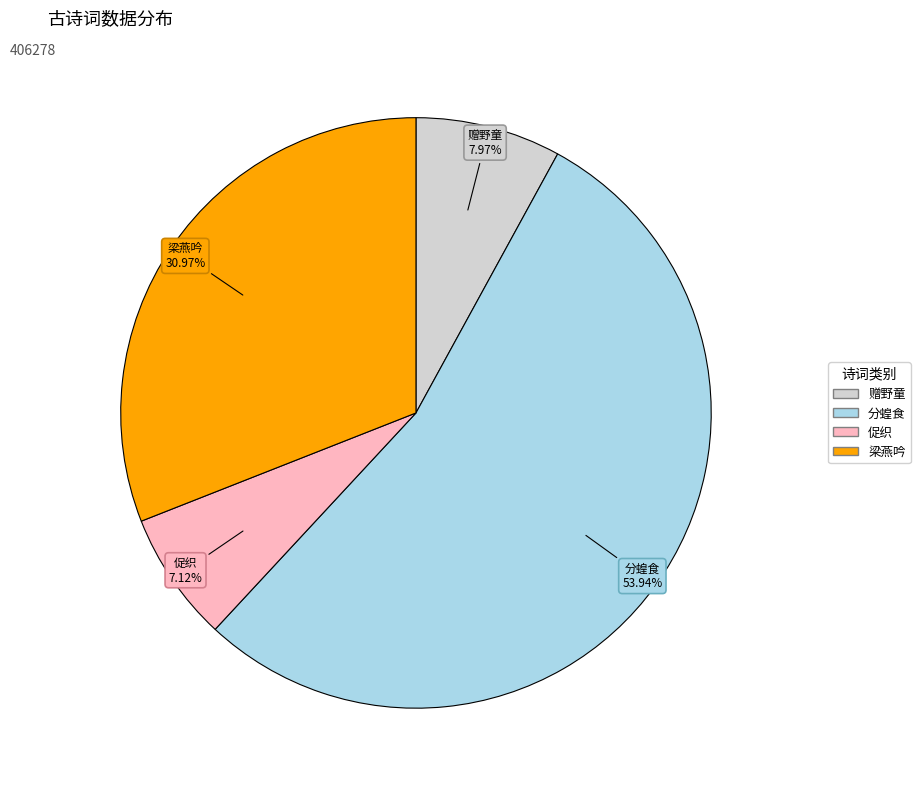

Does any single category account for the majority?

Yes